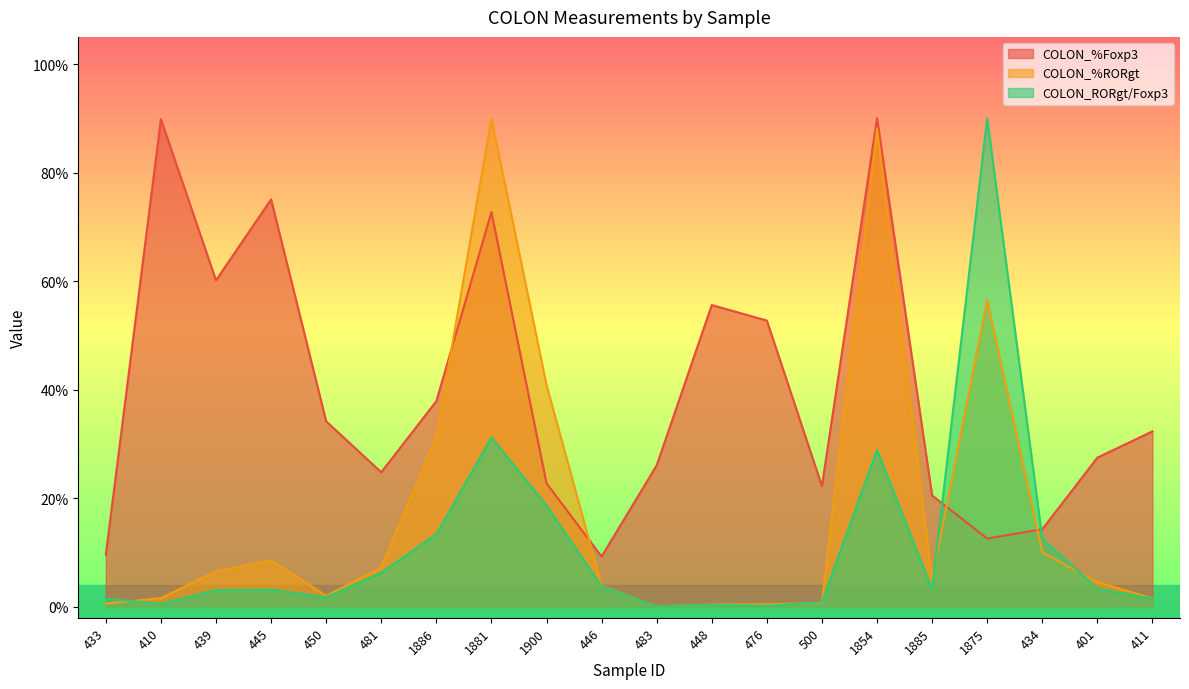

The value of COLON_%Foxp3 at 439 is 0.4. True or false?

False